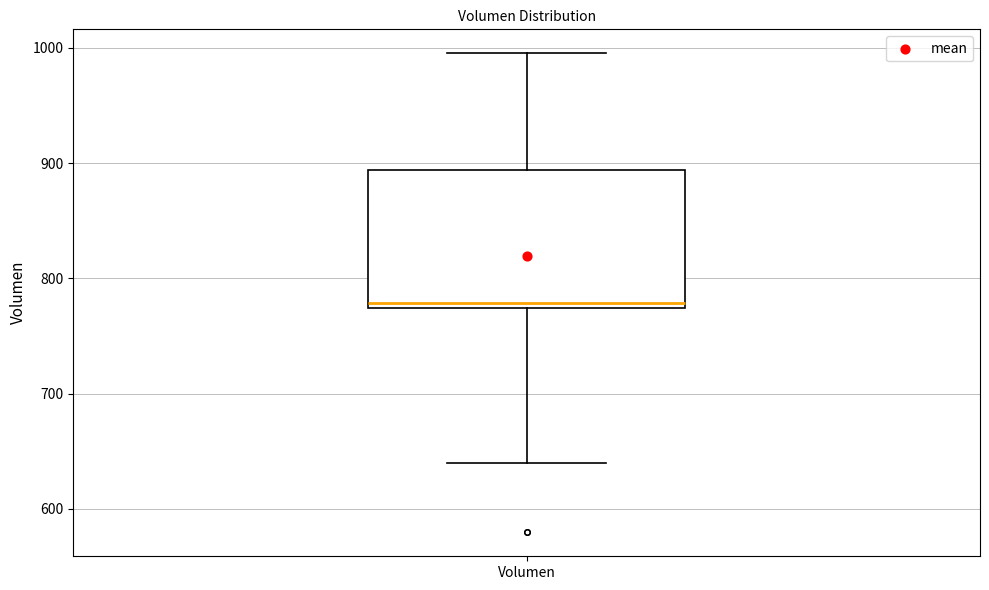

Transcribe this box plot: give where the median line is, the range the box spans, and where the two whiskers end, as read against the y-axis. The values are not printed on the chart, so give them approximately, as read against the axis.

median 780, box 770 to 890, whiskers 640 to 1000